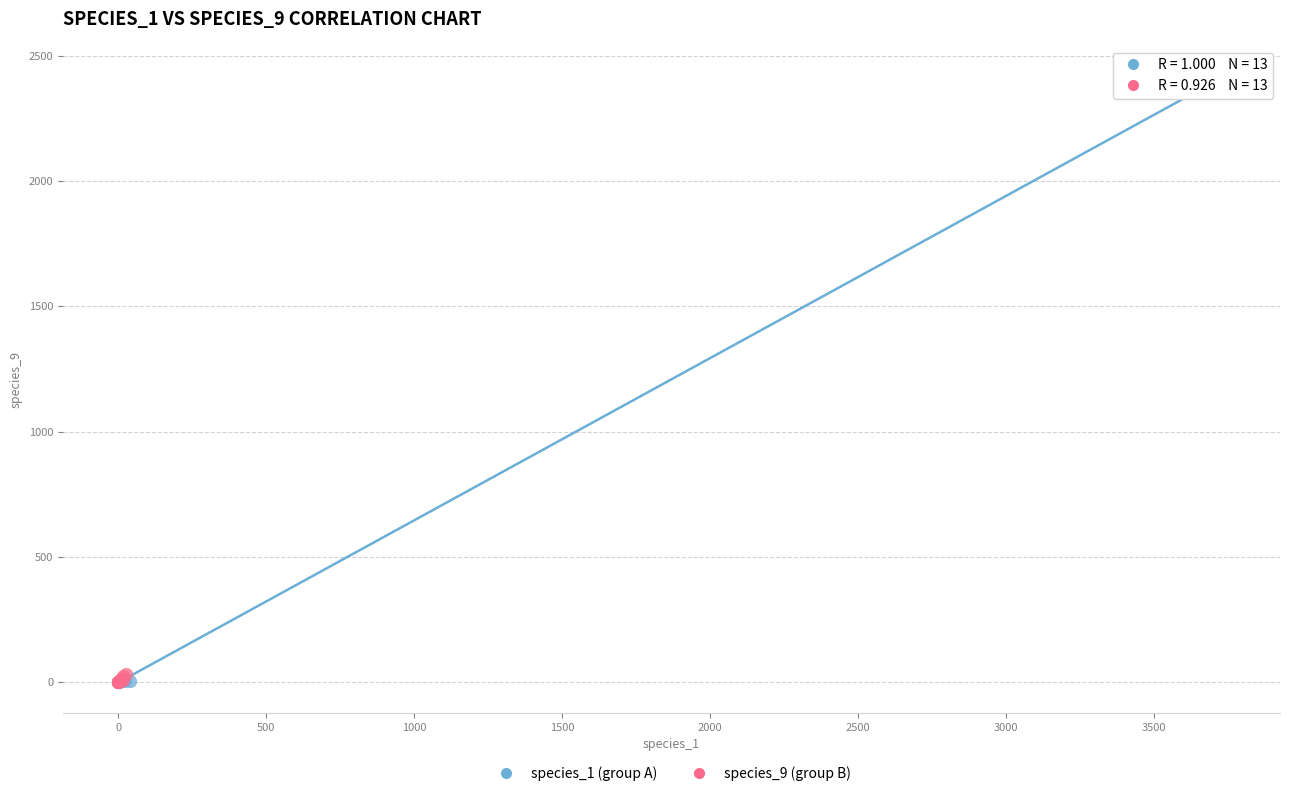

Which series has the largest Y range (max minus min)?

species_1 (group A)